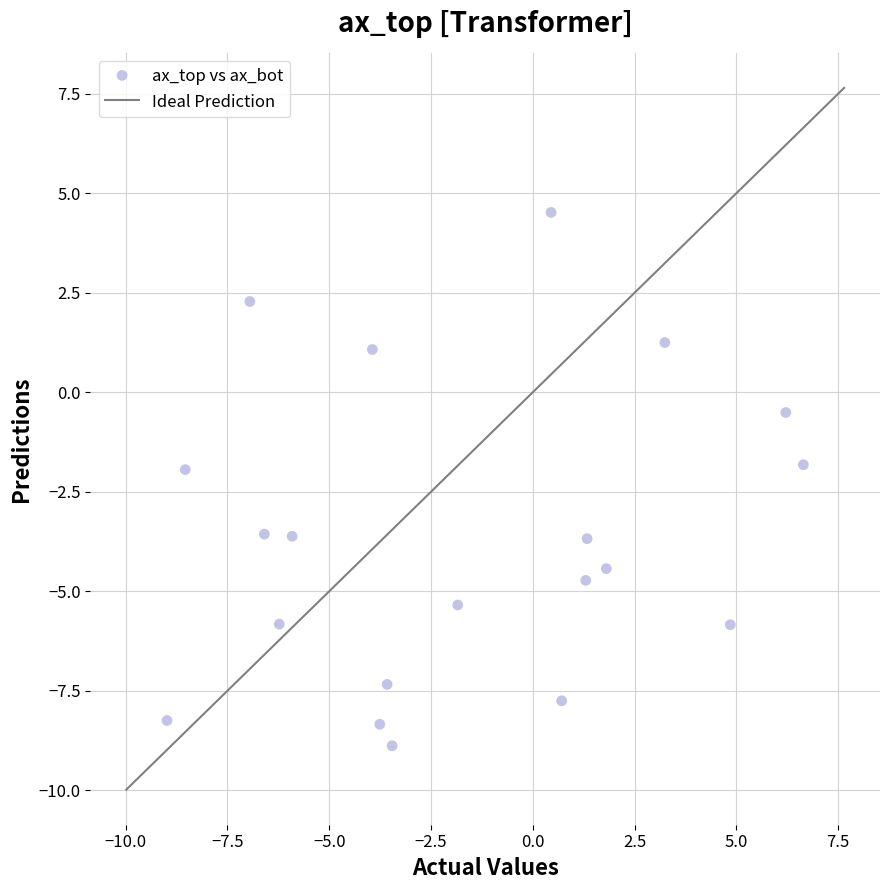

What is the range of Y values (max minus min)?

13.4